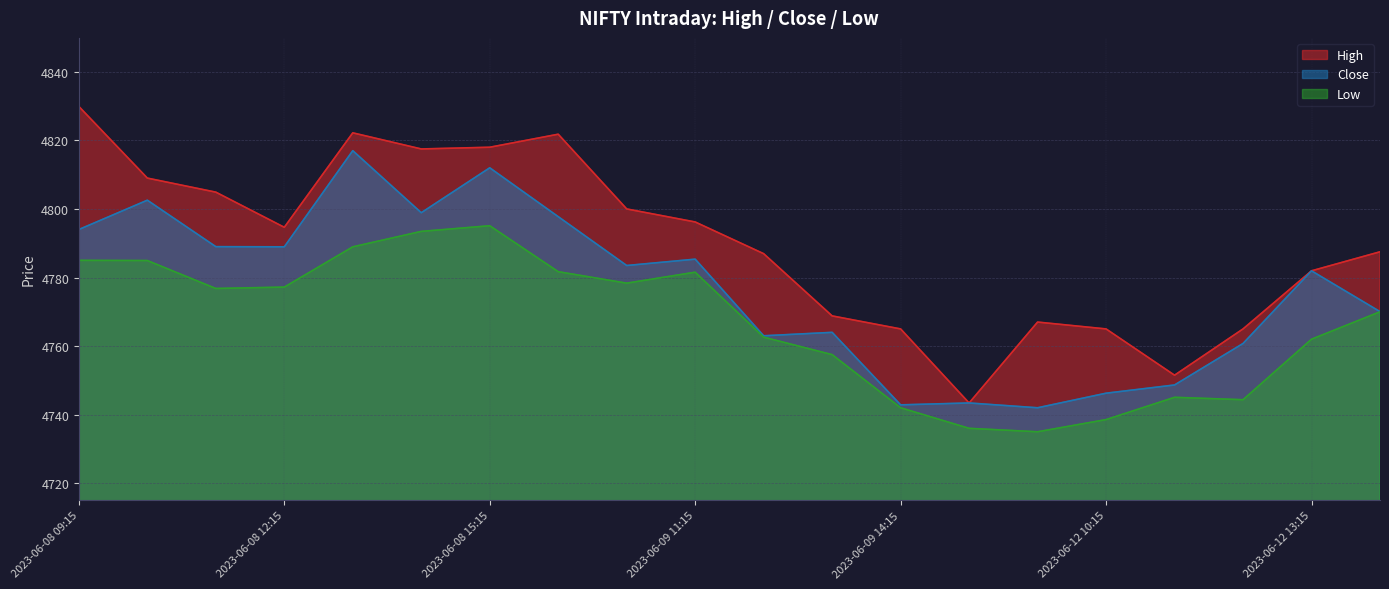

Does the chart have visible grid lines?

Yes